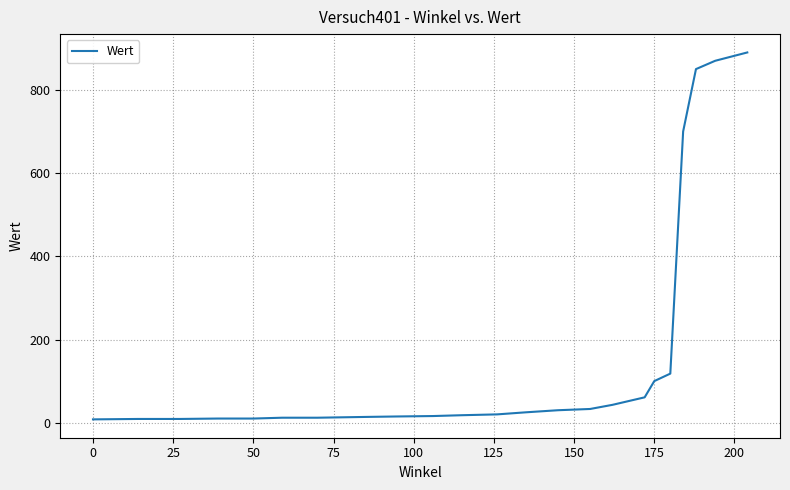

What is the maximum value shown in the chart?

890